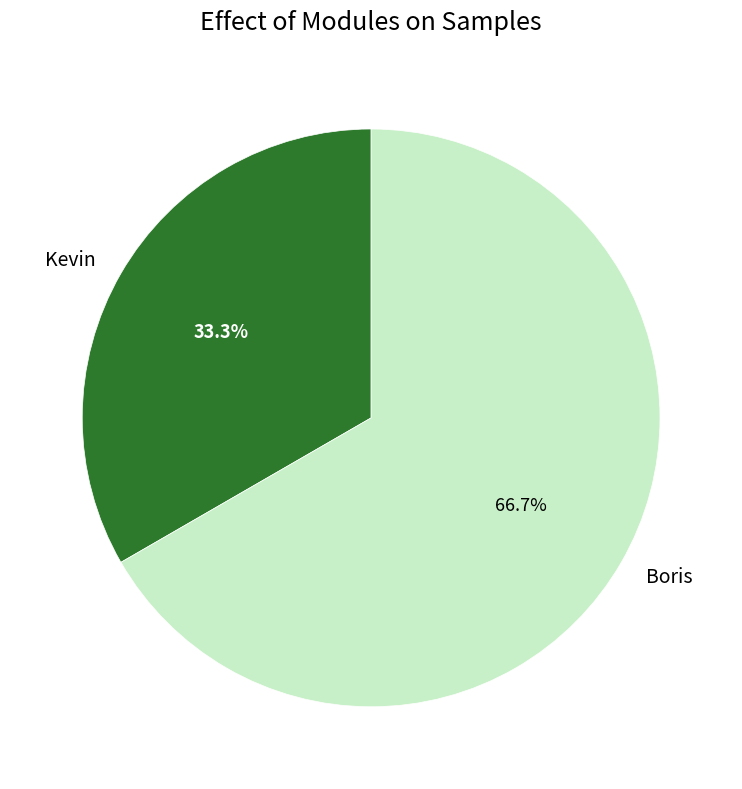

What is the smallest slice in the pie chart?

Kevin